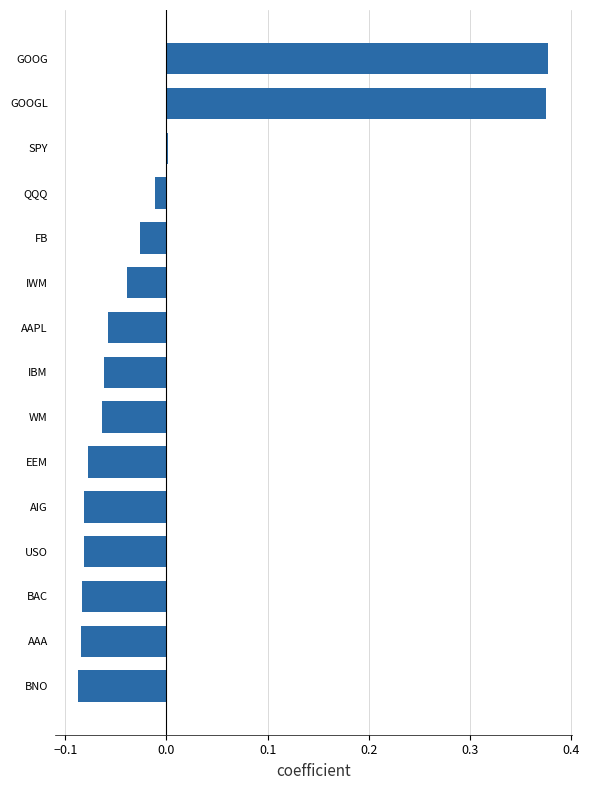

What is the difference between the maximum and minimum values?

0.5